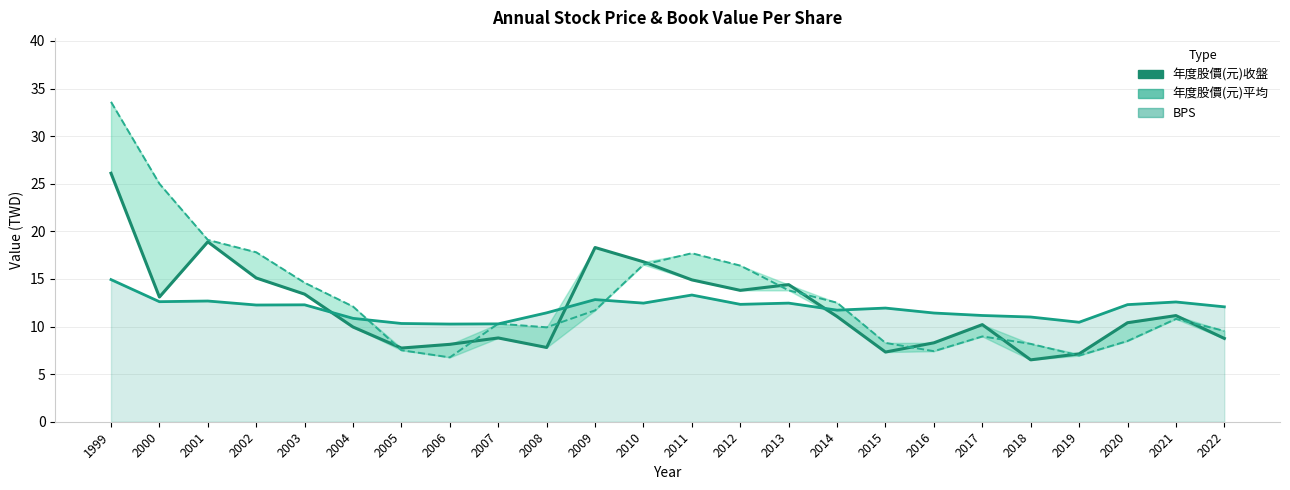

Where is the first local maximum for 年度股價(元)平均?

2007